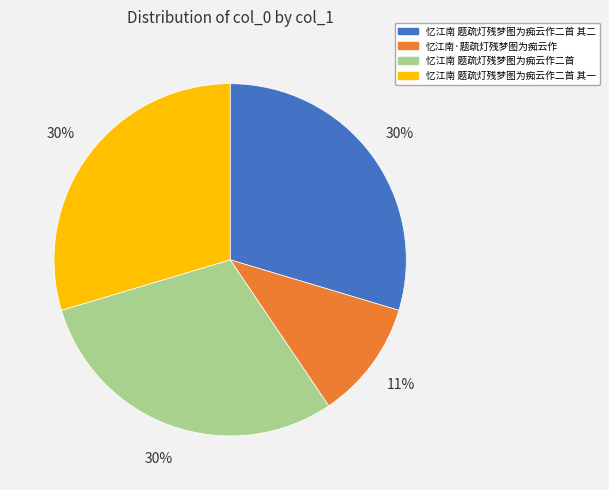

Is it true that 忆江南 题疏灯残梦图为痴云作二首 其一 is 18% of the pie?

False